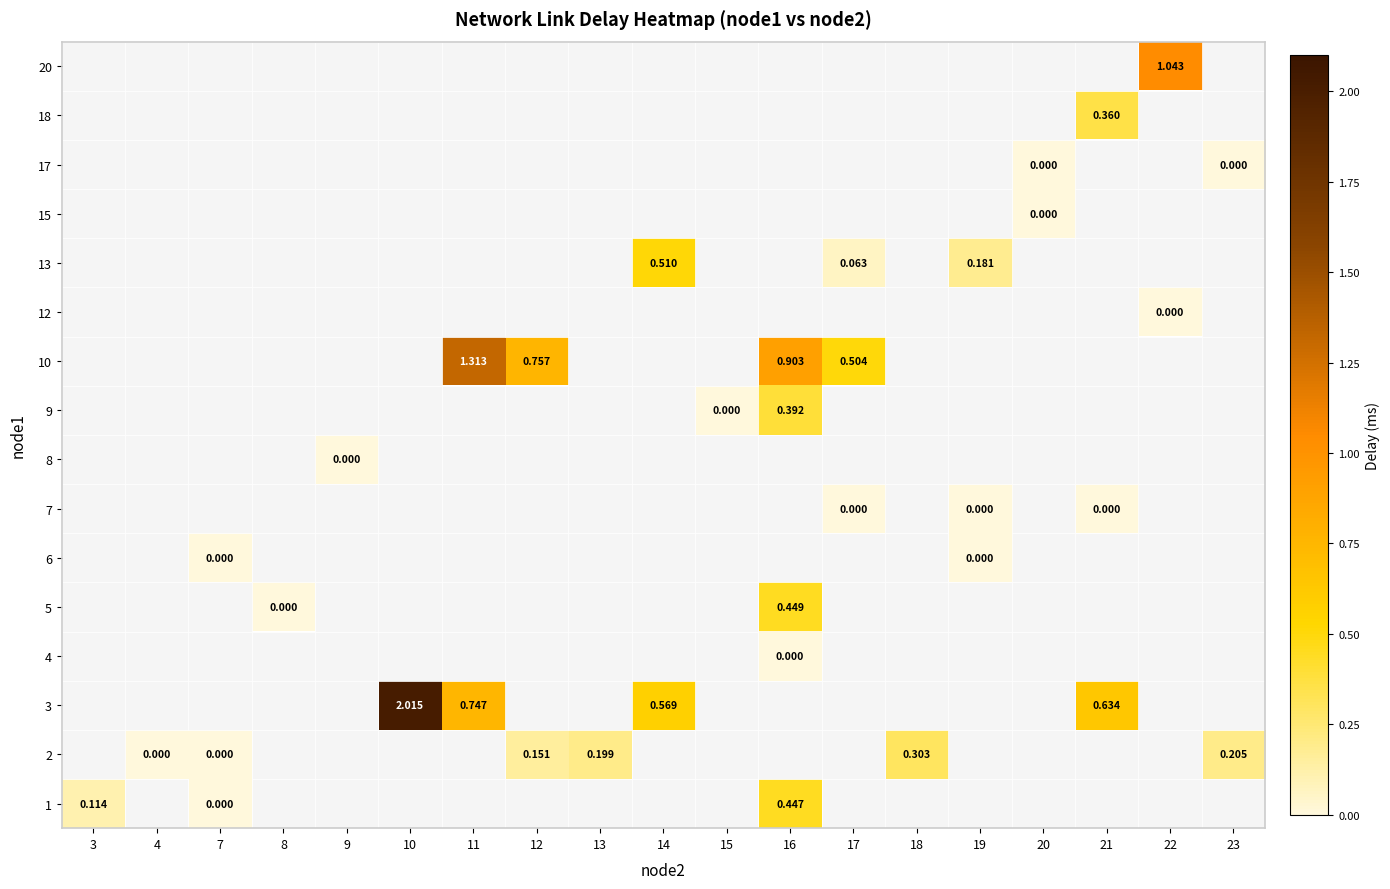

At which category does the chart reach its minimum across all series?

7